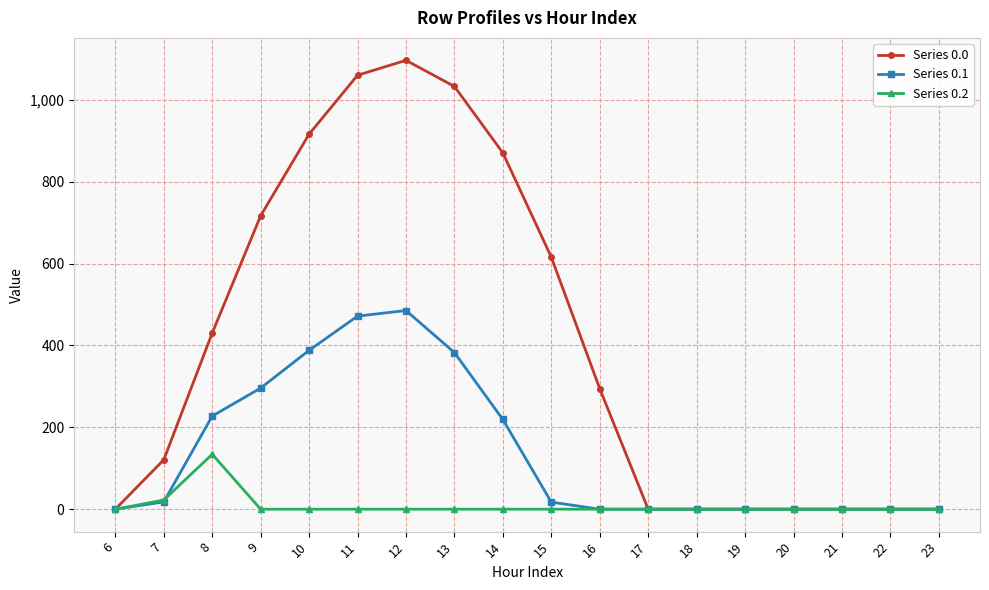

Which series has the widest spread of values?

Series 0.0